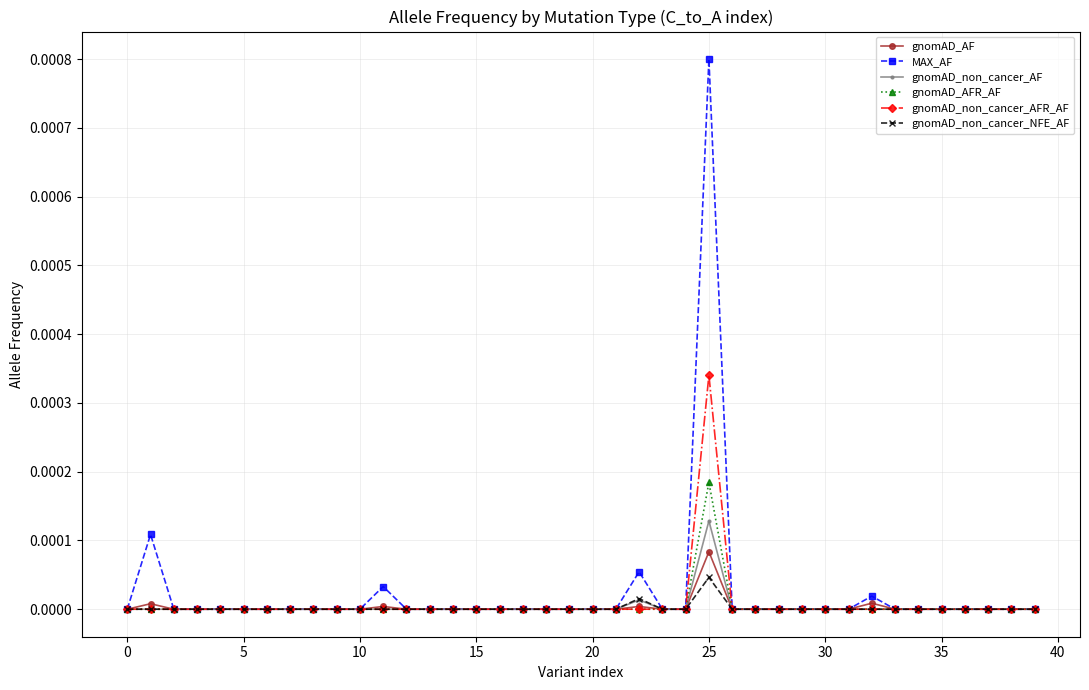

Count the number of categories in the chart.

40